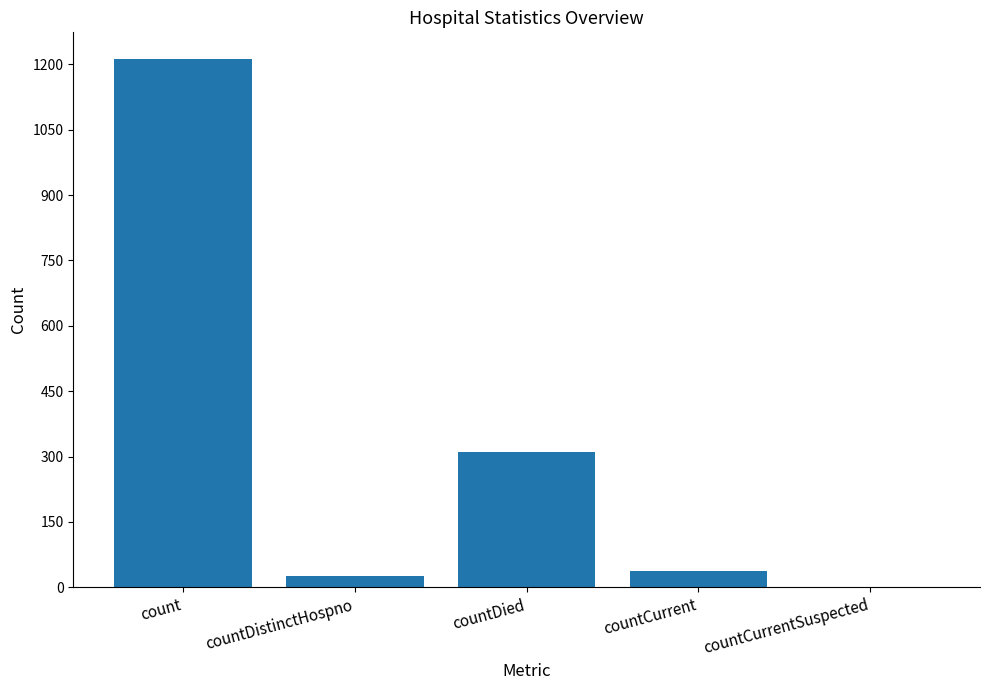

What is the sum of all values?

1587